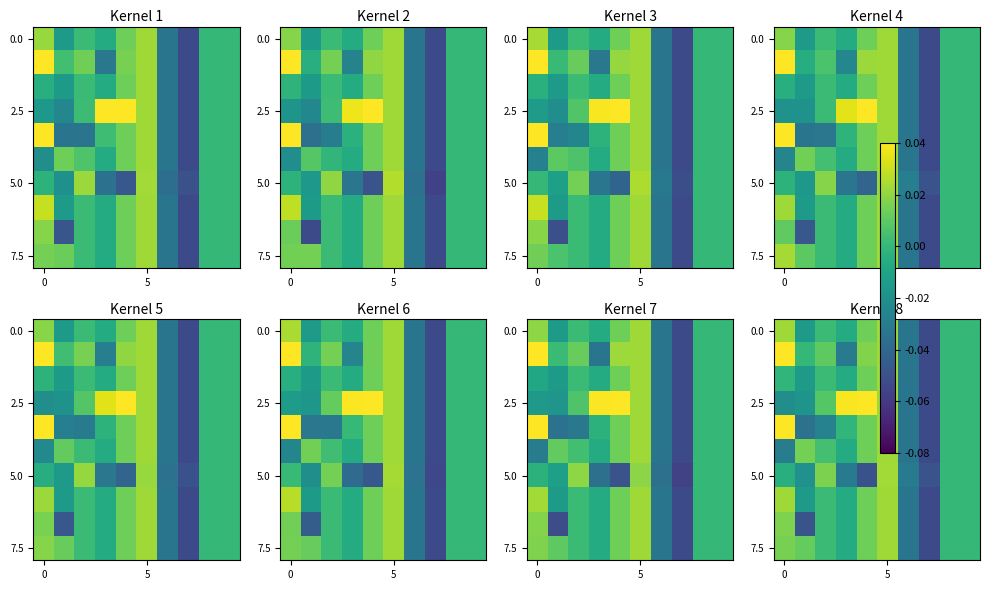

At which category is the sum across all series the highest?

5